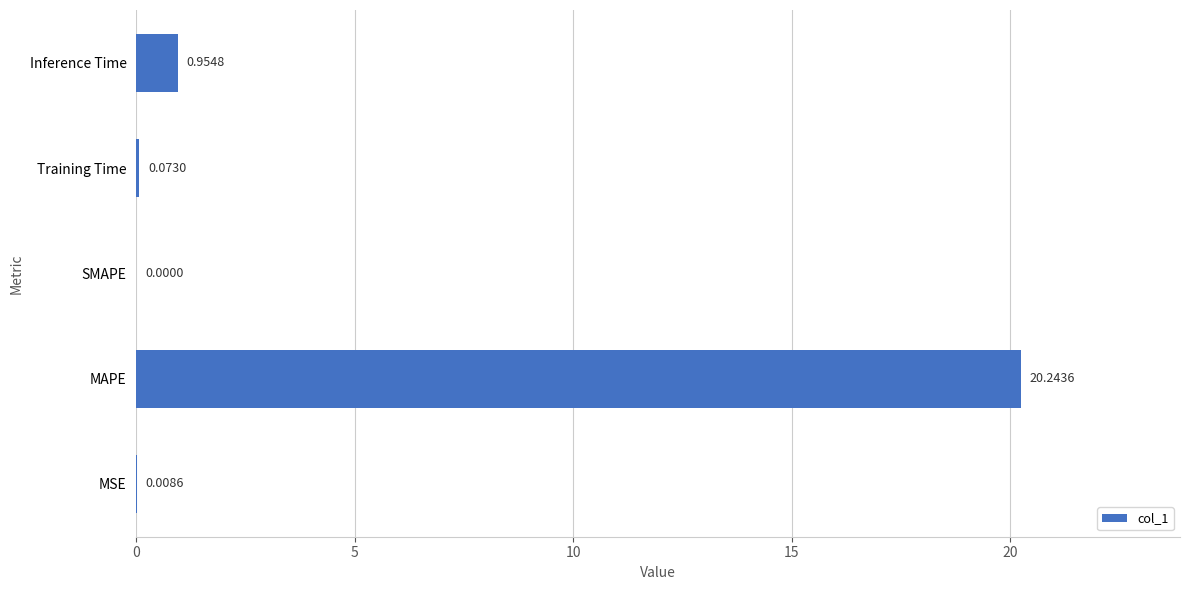

How many categories are shown in the chart?

5